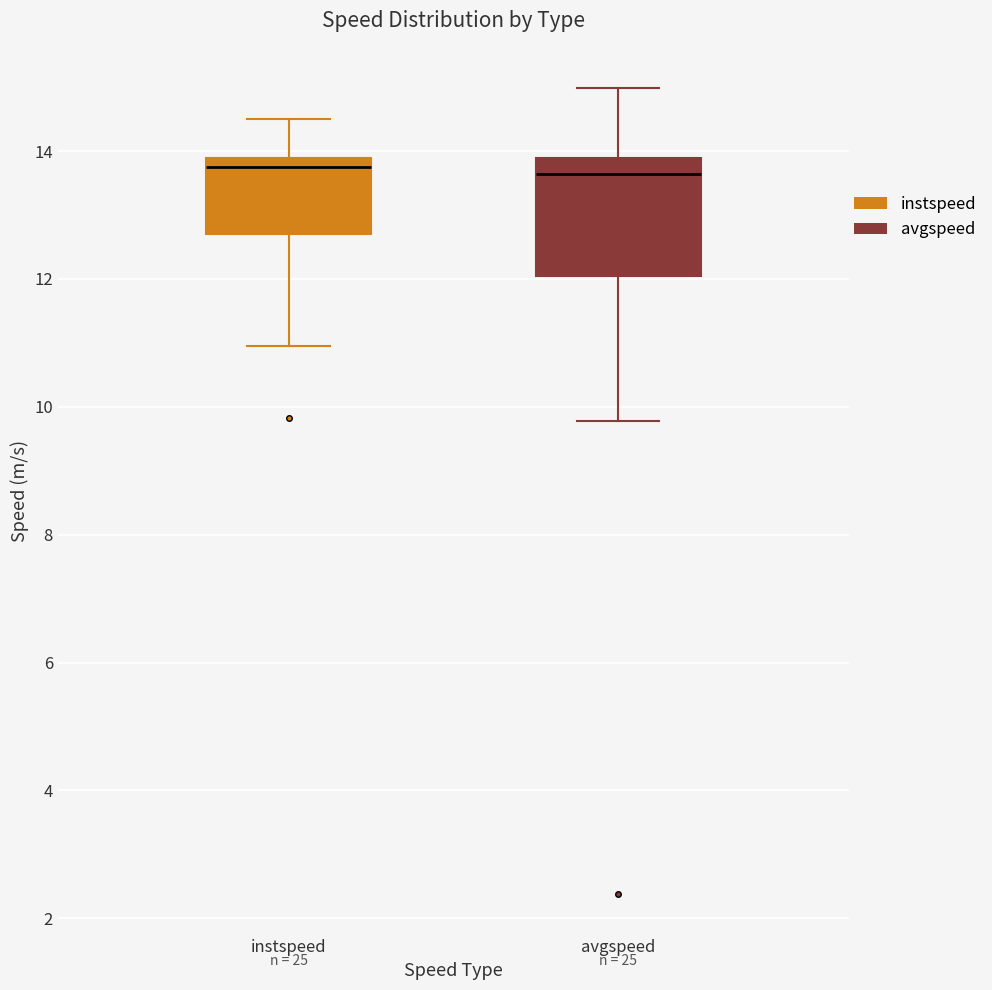

Where is the lower edge of the box for avgspeed on the y-axis? The values are not printed on the chart, so give them approximately, as read against the axis.

12.0